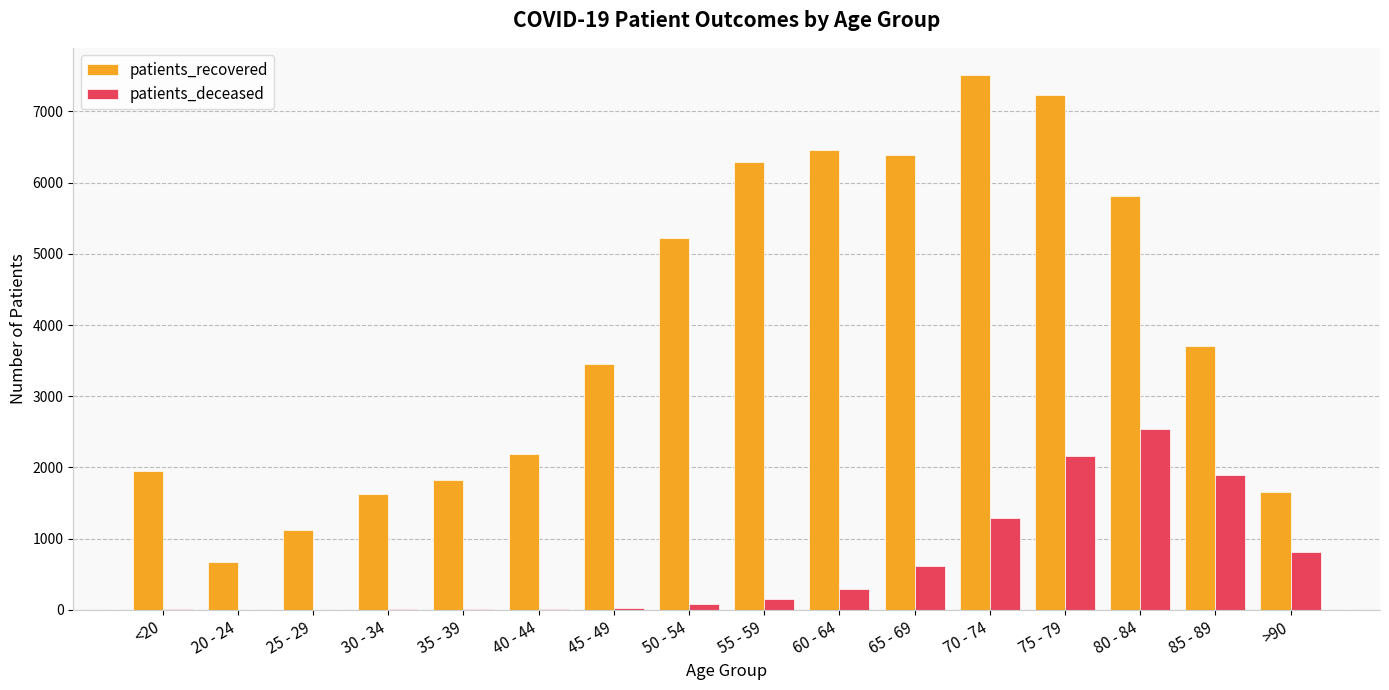

What is the sum of all patients_deceased values?

9921